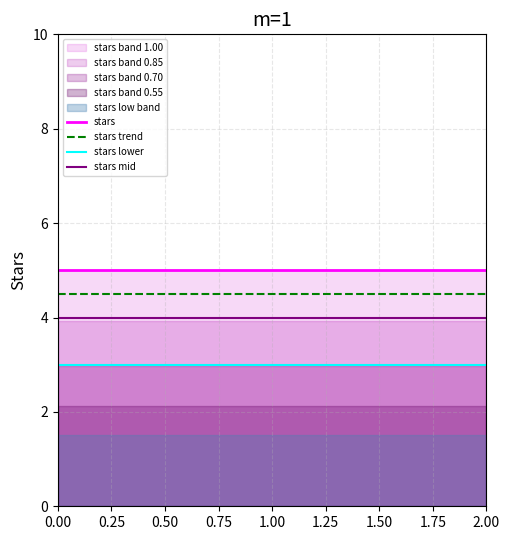

True or false: stars mid has a value of 4.0 at 0.00.

True